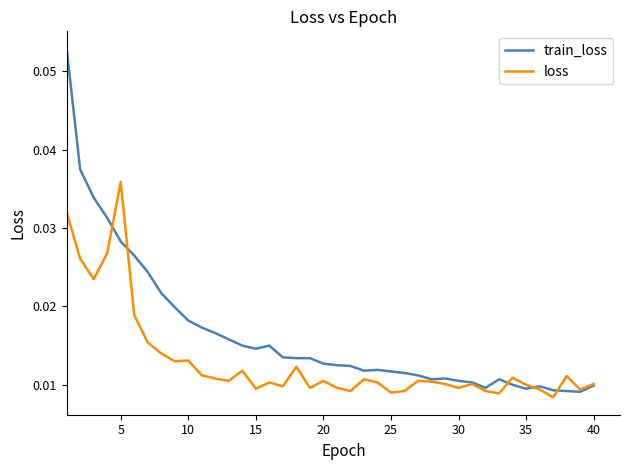

List the series in order of their peak value, lowest first.

loss, train_loss